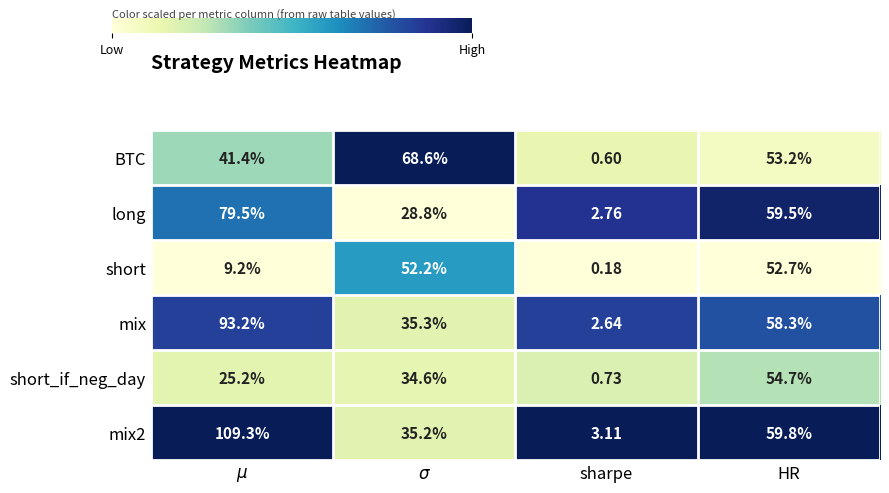

What is the difference between the highest and lowest values at $\mu$?

100.1